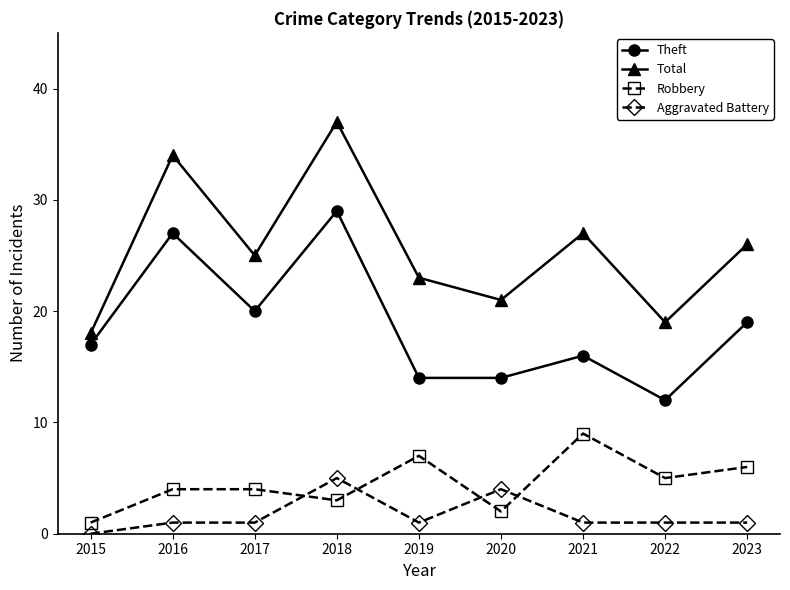

Which series changed the most between 2015 and 2017?

Total